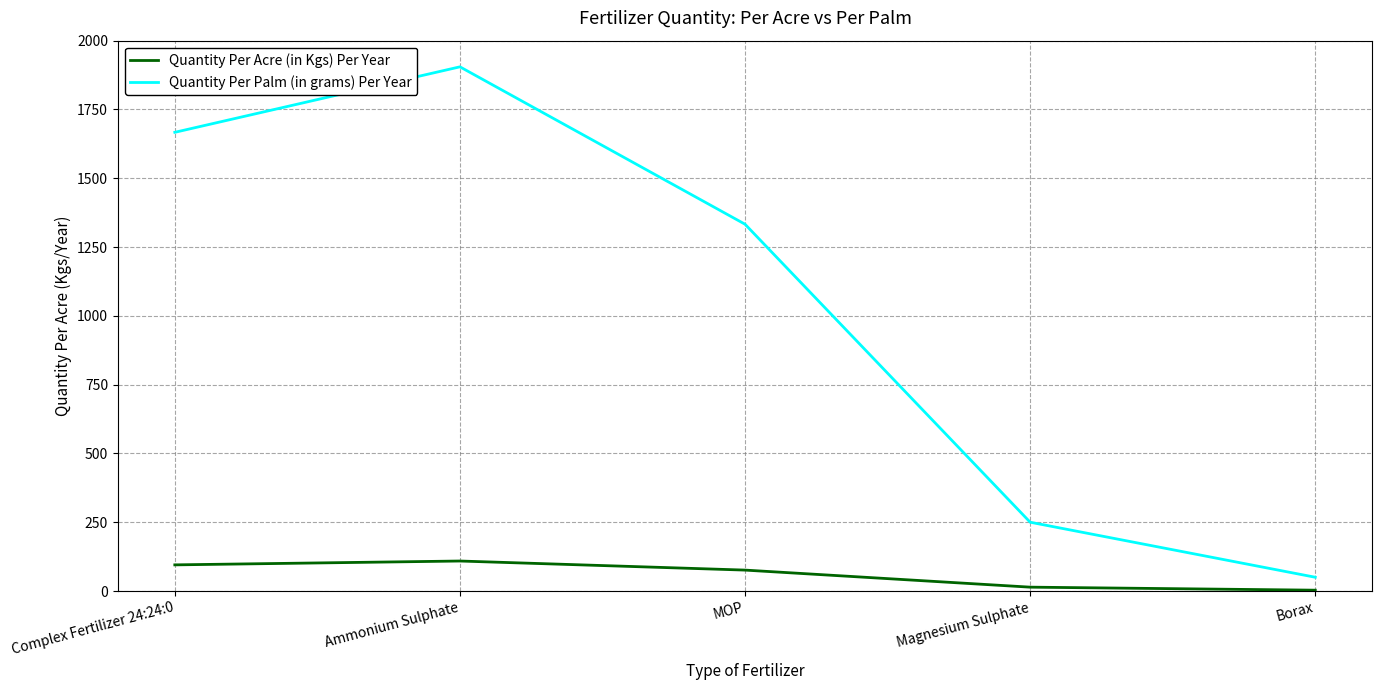

The Quantity Per Palm (in grams) Per Year series shows 1905 at Ammonium Sulphate. True or false?

True